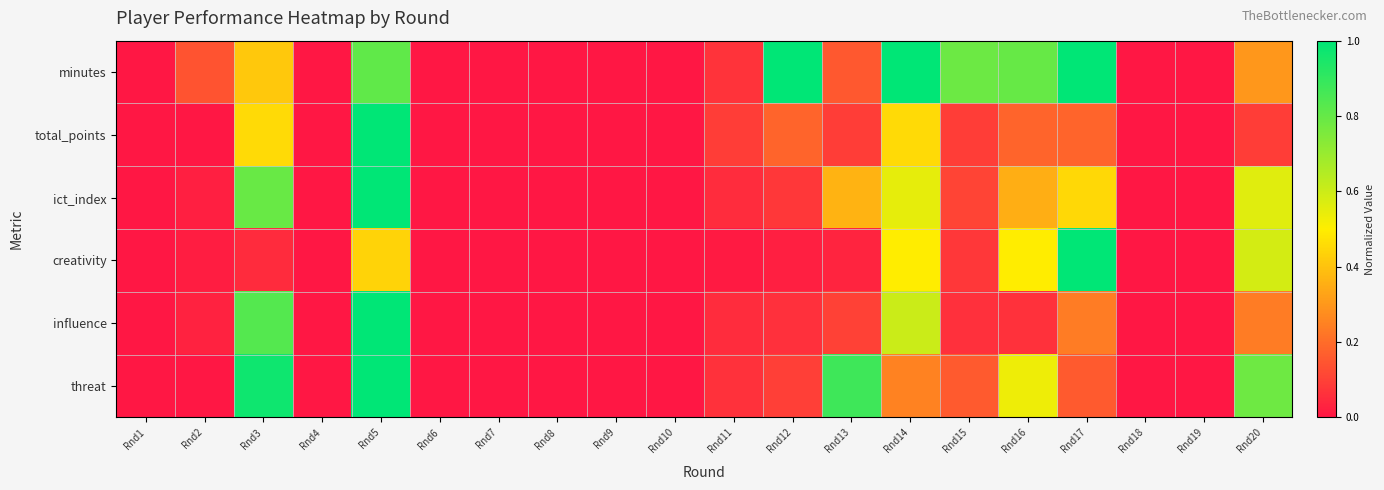

Count the number of data series in this chart.

6